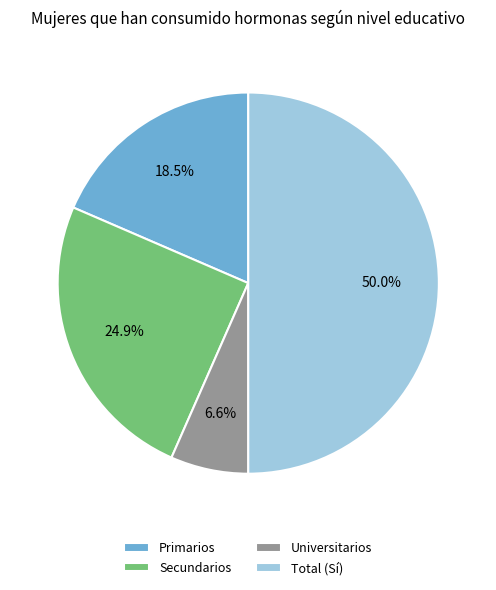

How many slices are in this pie chart?

4